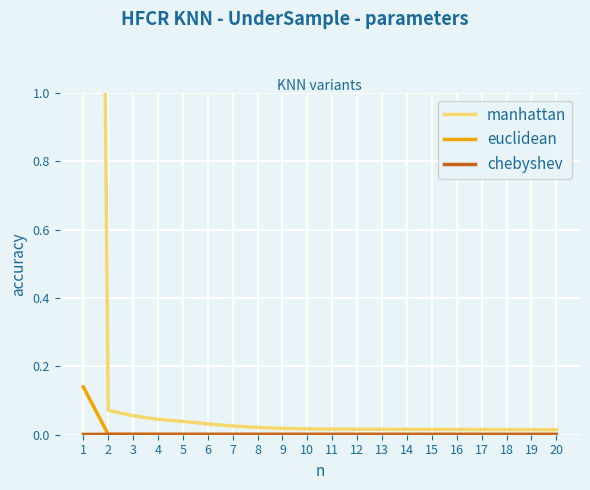

True or false: manhattan has more than 2 points higher than both neighbors.

False